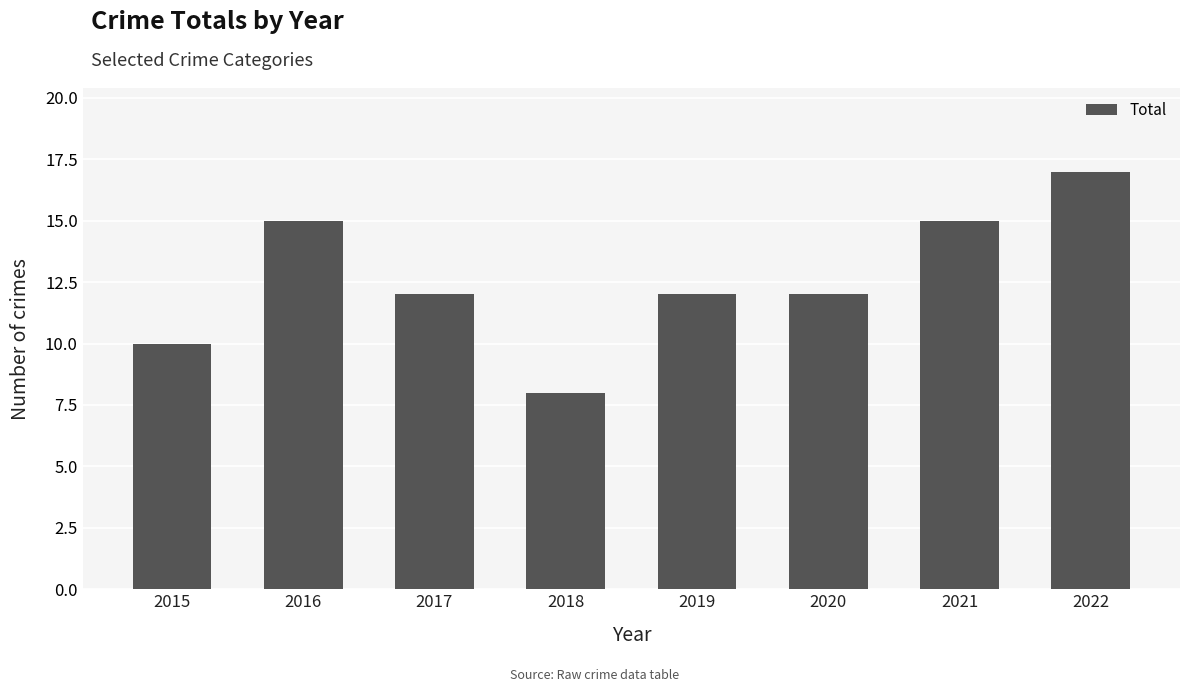

Approximately how many times larger is the value at 2022 compared to 2020?

1.4